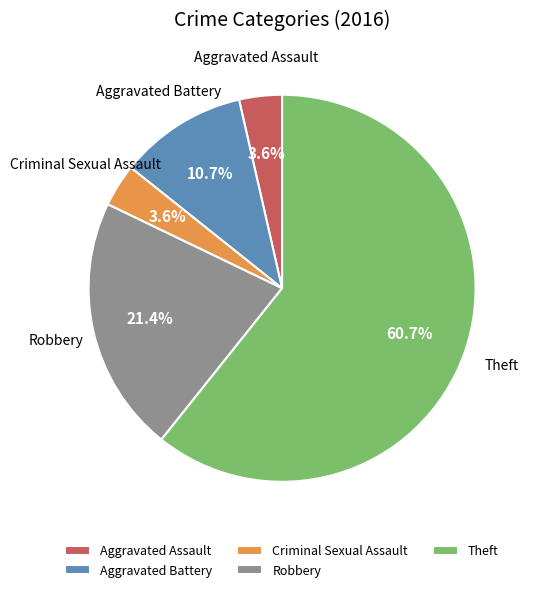

Which has a higher value, Theft or Aggravated Battery?

Theft